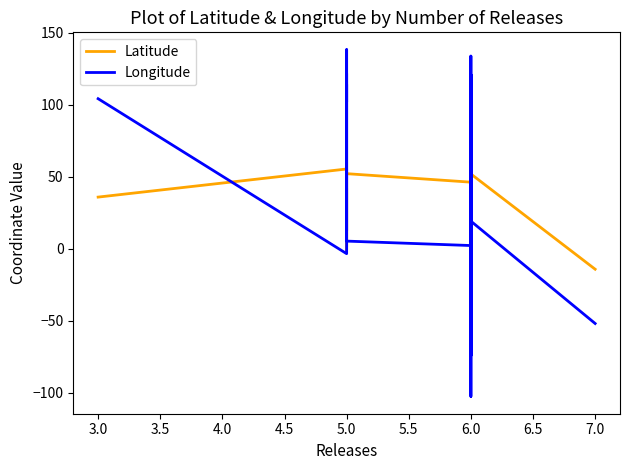

What is the average value of the Longitude series?

49.7